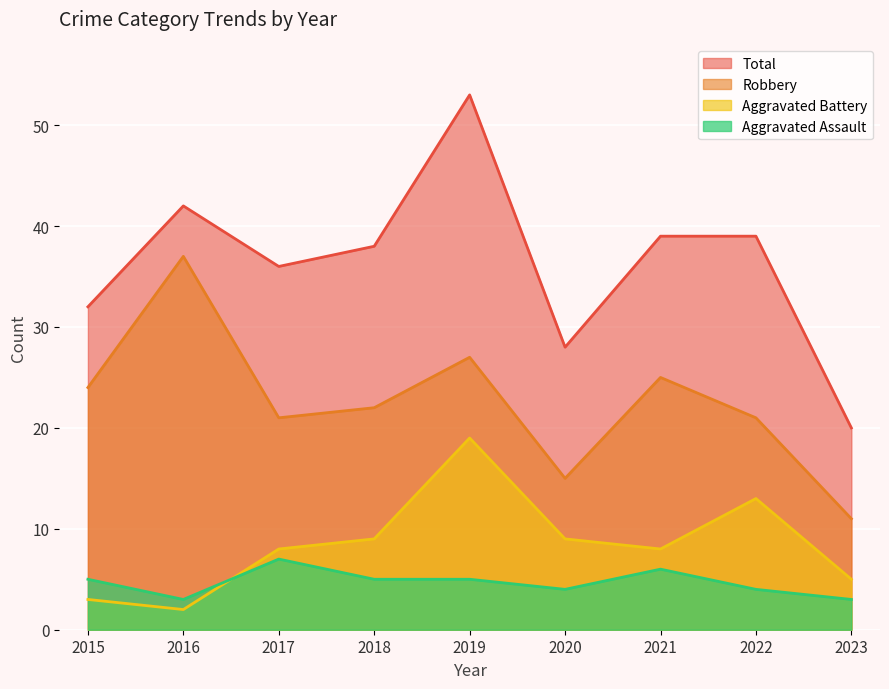

What is the value of the Total point at the 4th from the left?

38